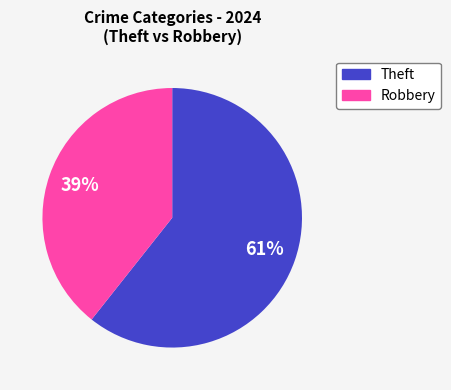

Is there a majority slice in this chart?

Yes